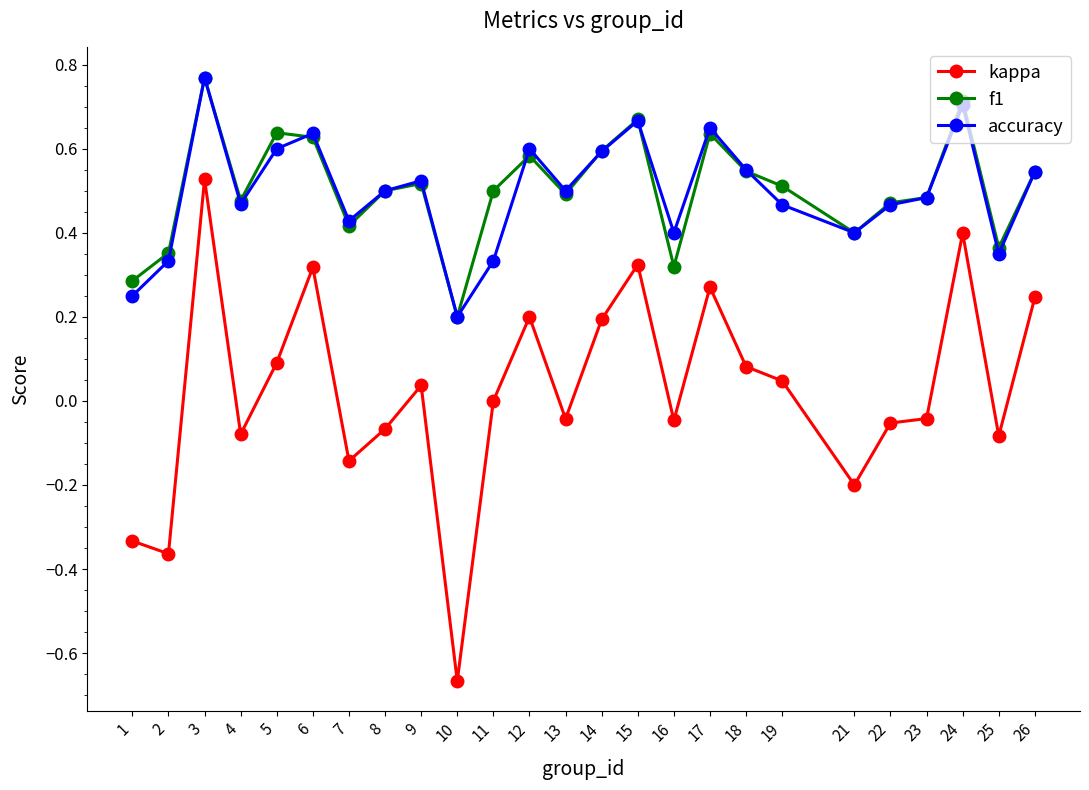

Is this an area chart (filled region under the line)?

No